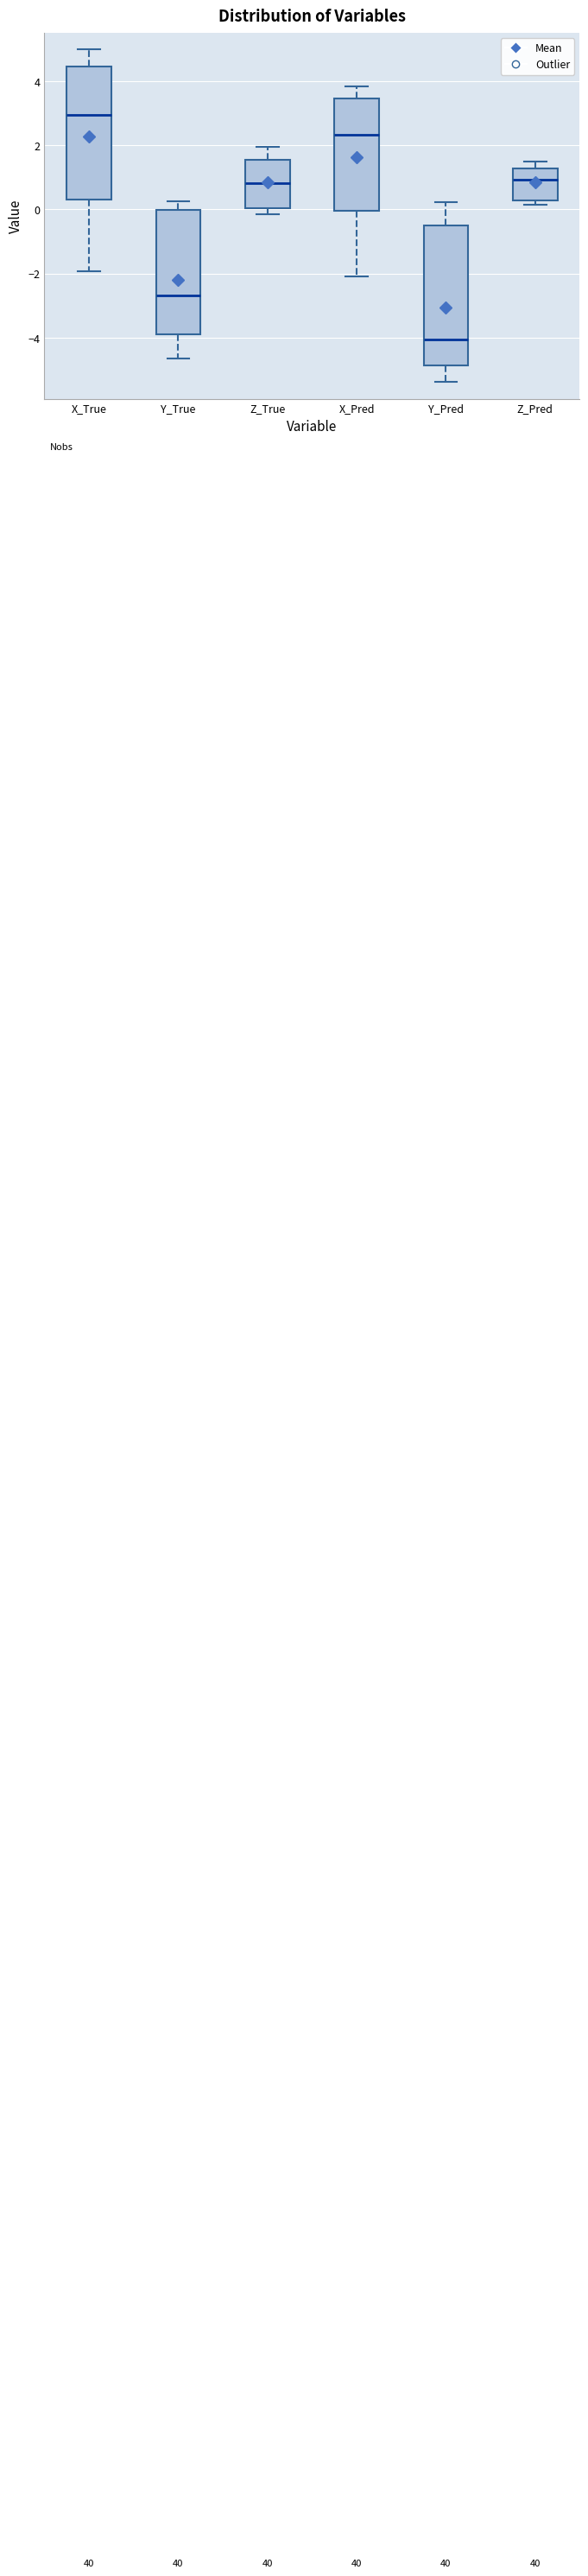

Reading left to right, transcribe this box plot: for each box, give where its median line is, the range the box spans, and where its two whiskers end, as read against the y-axis. The values are not printed on the chart, so give them approximately, as read against the axis.

X_True: median 3.0, box 0.2 to 4.4, whiskers -2.0 to 5.0
Y_True: median -2.6, box -3.8 to 0.0, whiskers -4.6 to 0.2
Z_True: median 0.8, box 0.0 to 1.6, whiskers -0.2 to 2.0
X_Pred: median 2.4, box 0.0 to 3.4, whiskers -2.0 to 3.8
Y_Pred: median -4.0, box -4.8 to -0.4, whiskers -5.4 to 0.2
Z_Pred: median 1.0, box 0.2 to 1.2, whiskers 0.2 (just below the box's lower edge) to 1.4